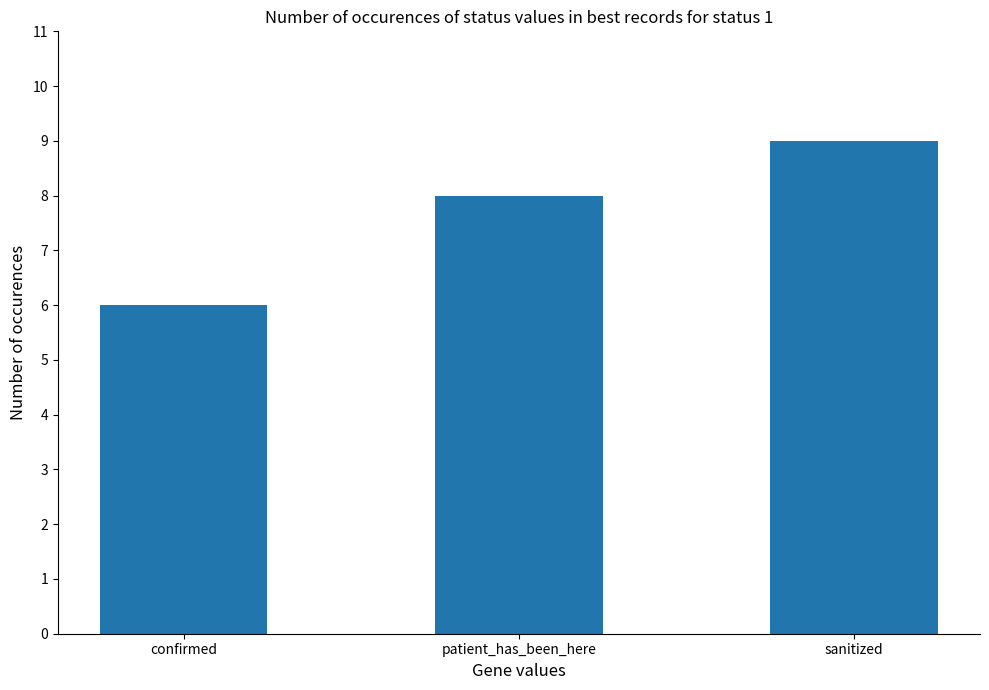

True or false: the data shows 9 at sanitized.

True